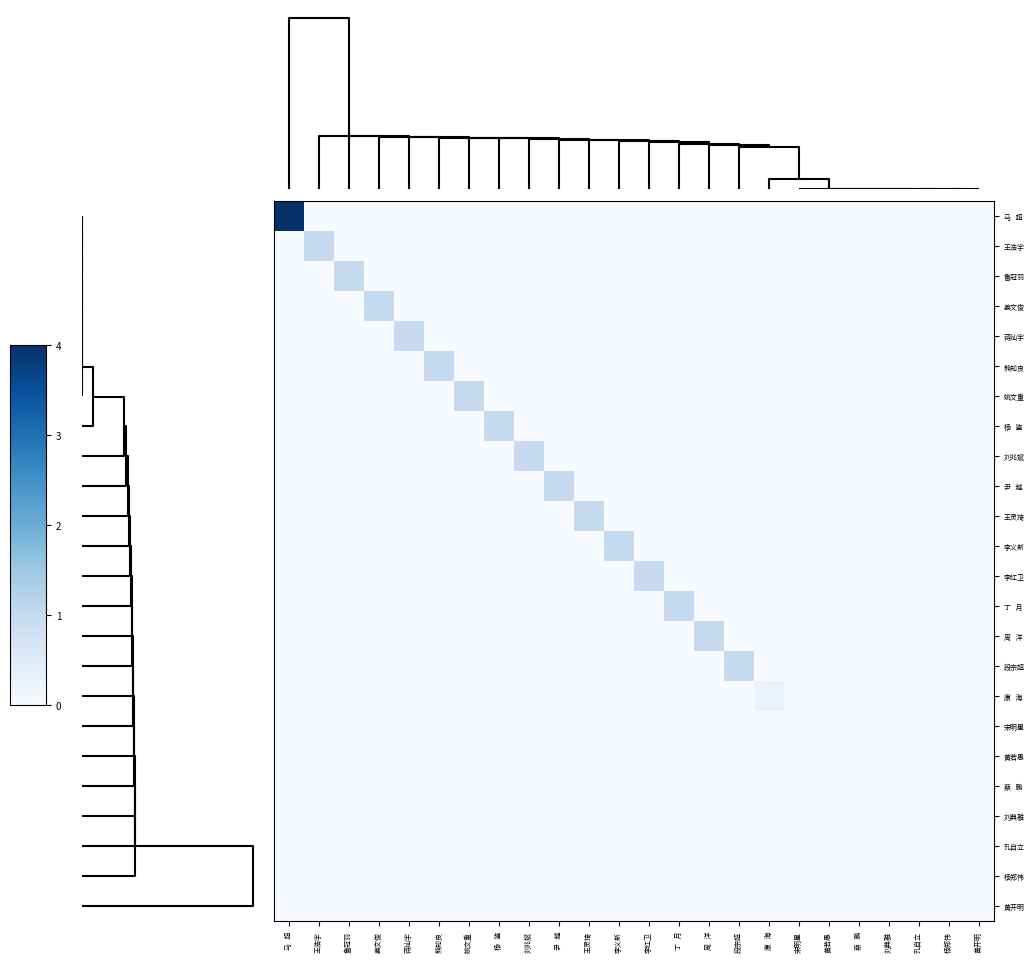

What is the total value across all series at 蒋灿宇?

1.0